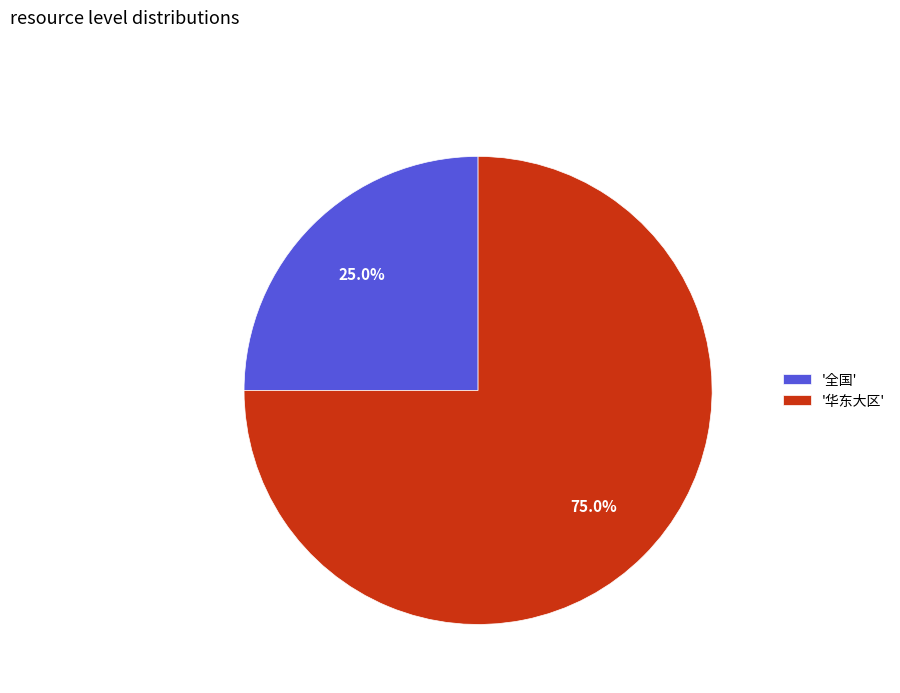

How many slices are in this pie chart?

2